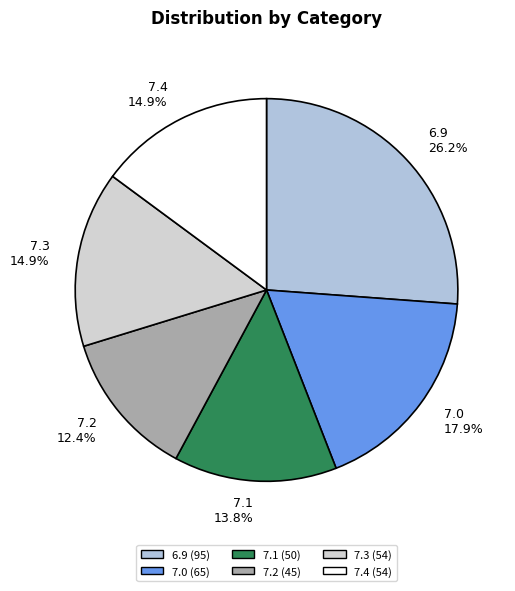

Combined, do 7.3 and 7.4 account for over 50%?

No